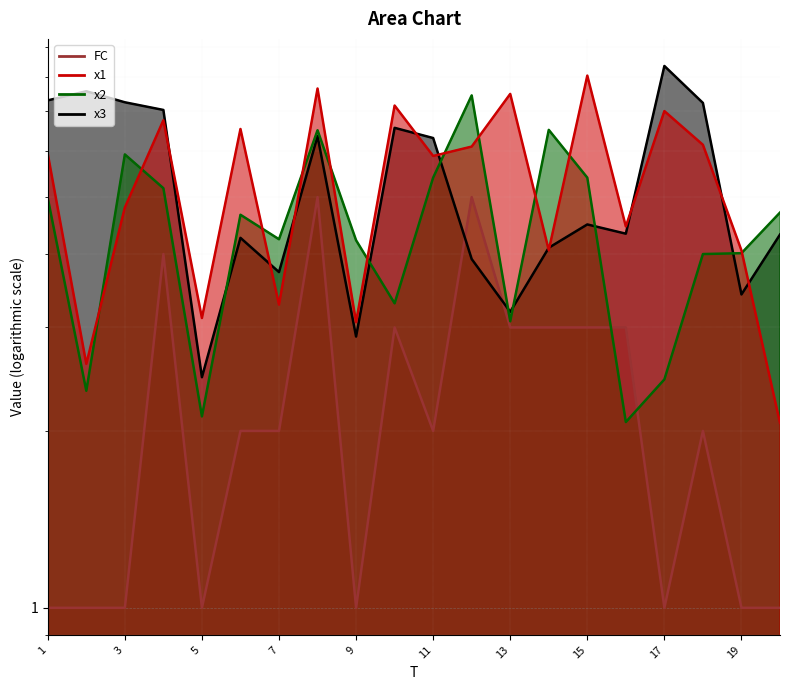

Reading right to left, list all the values displayed in this chart.

x1: 20=2.1	19=4.1	18=6.1	17=7.0	16=4.5	15=8.0	14=4.1	13=7.5	12=6.1	11=5.9	10=7.2	9=3.1	8=7.7	7=3.3	6=6.5	5=3.1	4=6.8	3=4.8	2=2.6	1=5.9
x2: 20=4.7	19=4.0	18=4.0	17=2.4	16=2.1	15=5.4	14=6.5	13=3.1	12=7.4	11=5.4	10=3.3	9=4.2	8=6.5	7=4.2	6=4.7	5=2.1	4=5.2	3=5.9	2=2.3	1=5.0
x3: 20=4.3	19=3.4	18=7.2	17=8.4	16=4.3	15=4.5	14=4.1	13=3.2	12=3.9	11=6.3	10=6.6	9=2.9	8=6.3	7=3.7	6=4.3	5=2.5	4=7.0	3=7.2	2=7.6	1=7.3
FC: 20=1.0	19=1.0	18=2.0	17=1.0	16=3.0	15=3.0	14=3.0	13=3.0	12=5.0	11=2.0	10=3.0	9=1.0	8=5.0	7=2.0	6=2.0	5=1.0	4=4.0	3=1.0	2=1.0	1=1.0